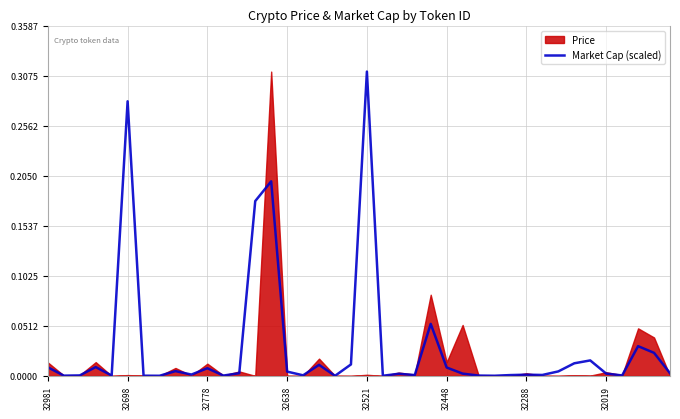

Which has a higher value, 36 or 39?

39